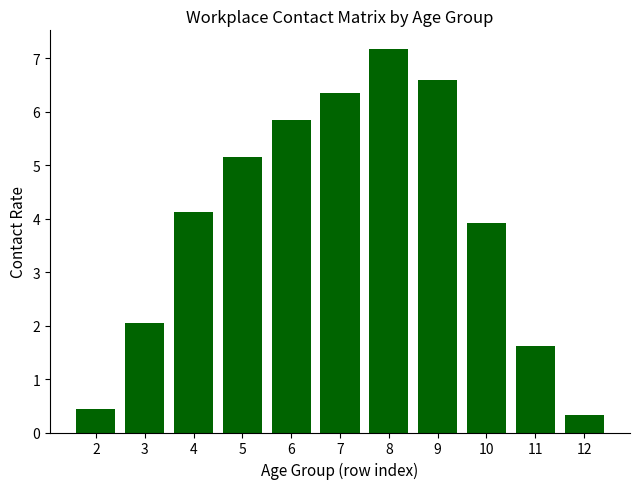

List the labels in order of value, smallest first.

12, 2, 11, 3, 10, 4, 5, 6, 7, 9, 8